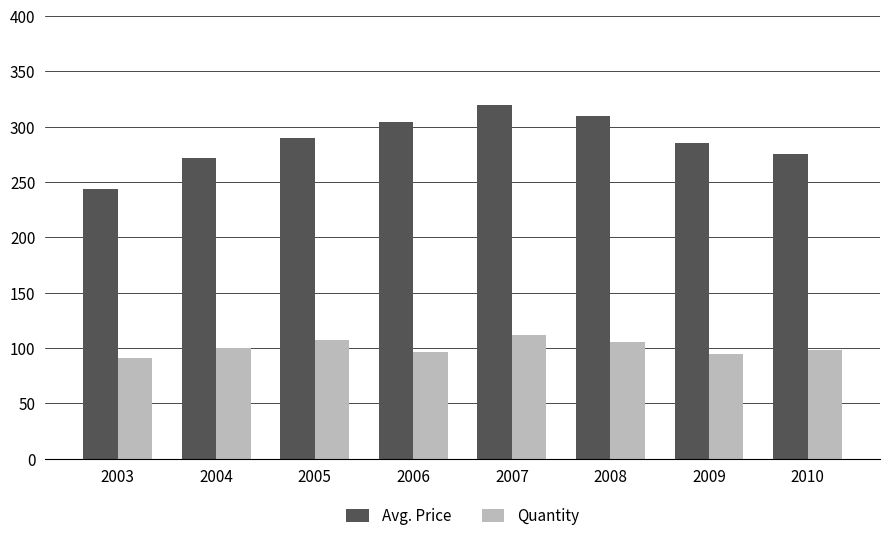

Are the bars grouped side by side (vs. stacked)?

Yes